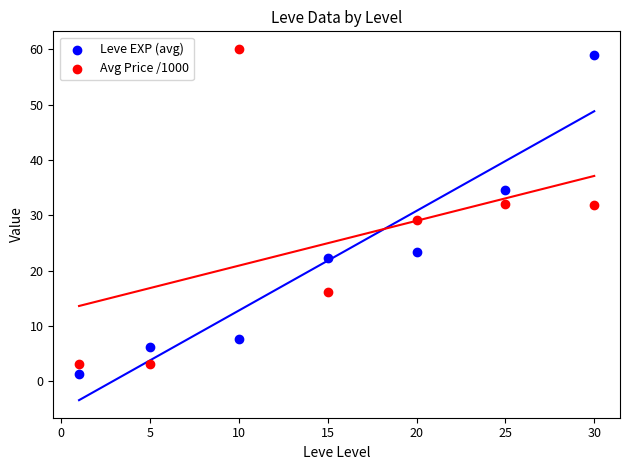

What is the X range (max minus min) for the scatter plot?

29.0